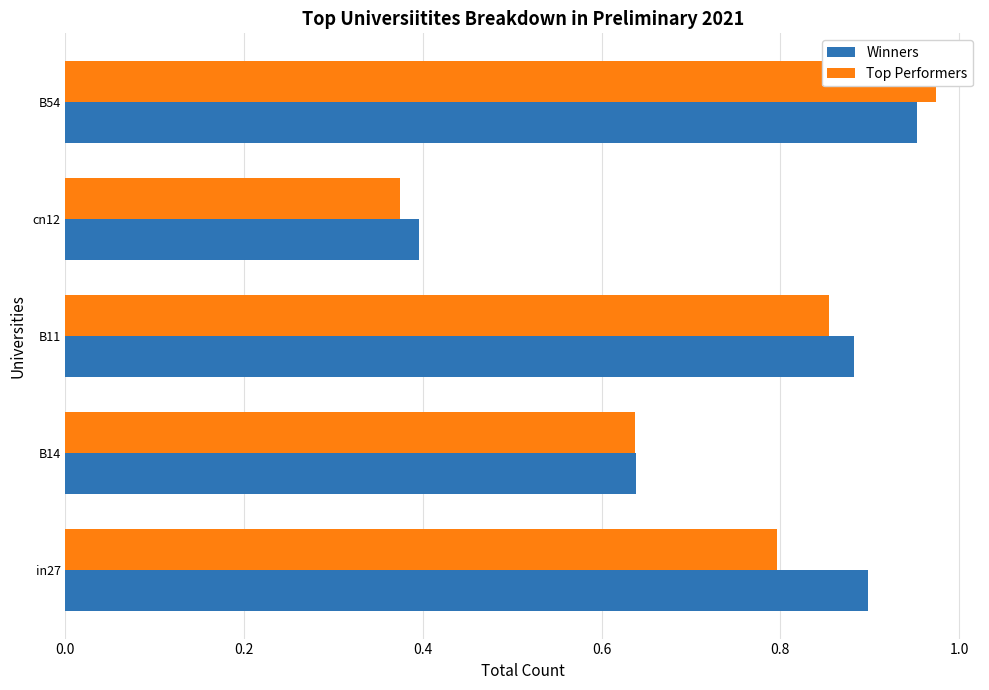

What is the sum of all Winners values?

3.8